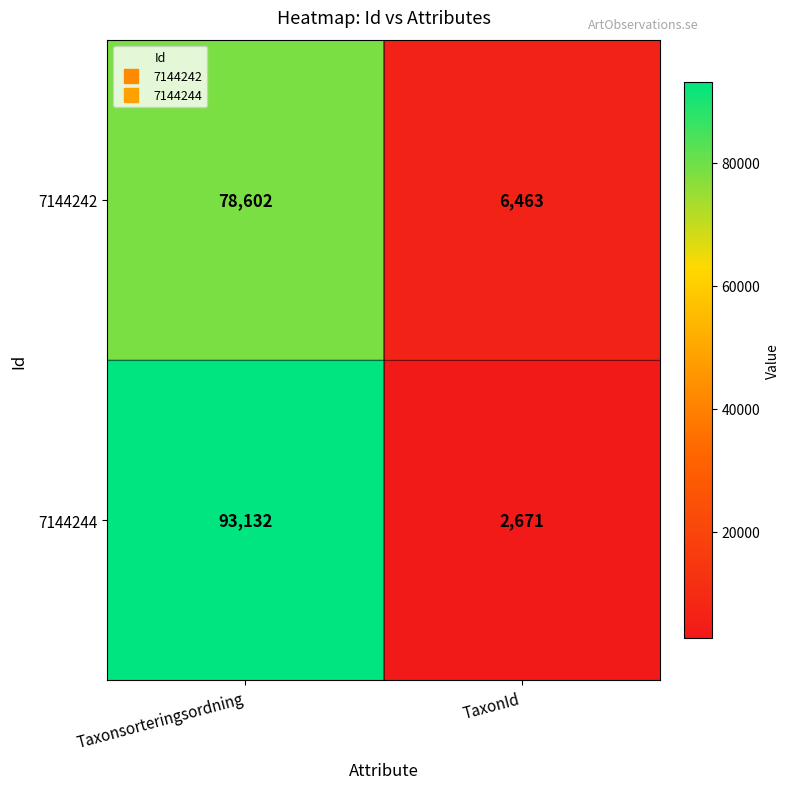

What is the sum of the 7144242 values at Taxonsorteringsordning and TaxonId?

85065